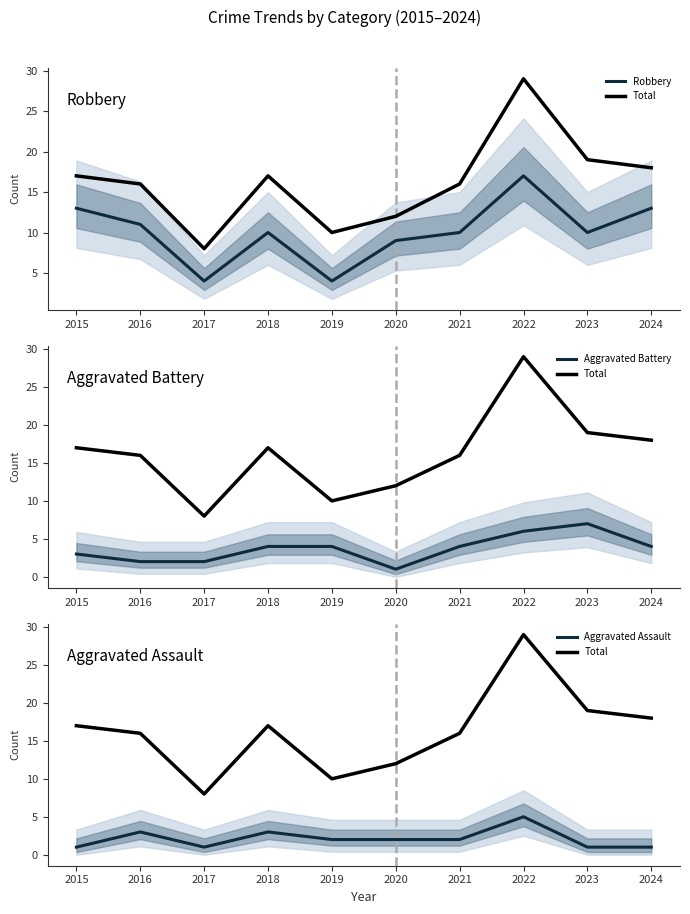

How many data points in Aggravated Battery are less than 4?

4